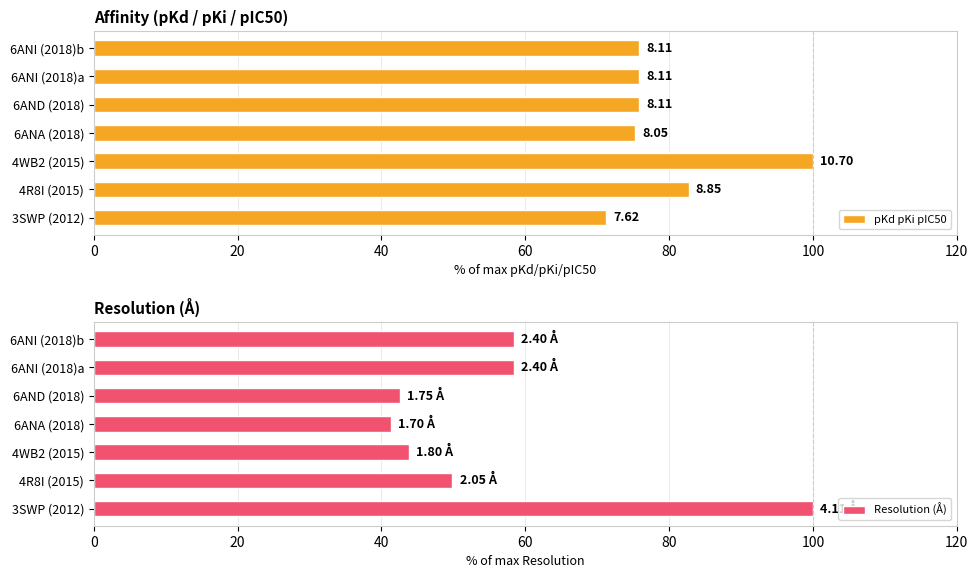

What is the difference between the Resolution (Å) values at 6ANI (2018)b and 3SWP (2012)?

41.6